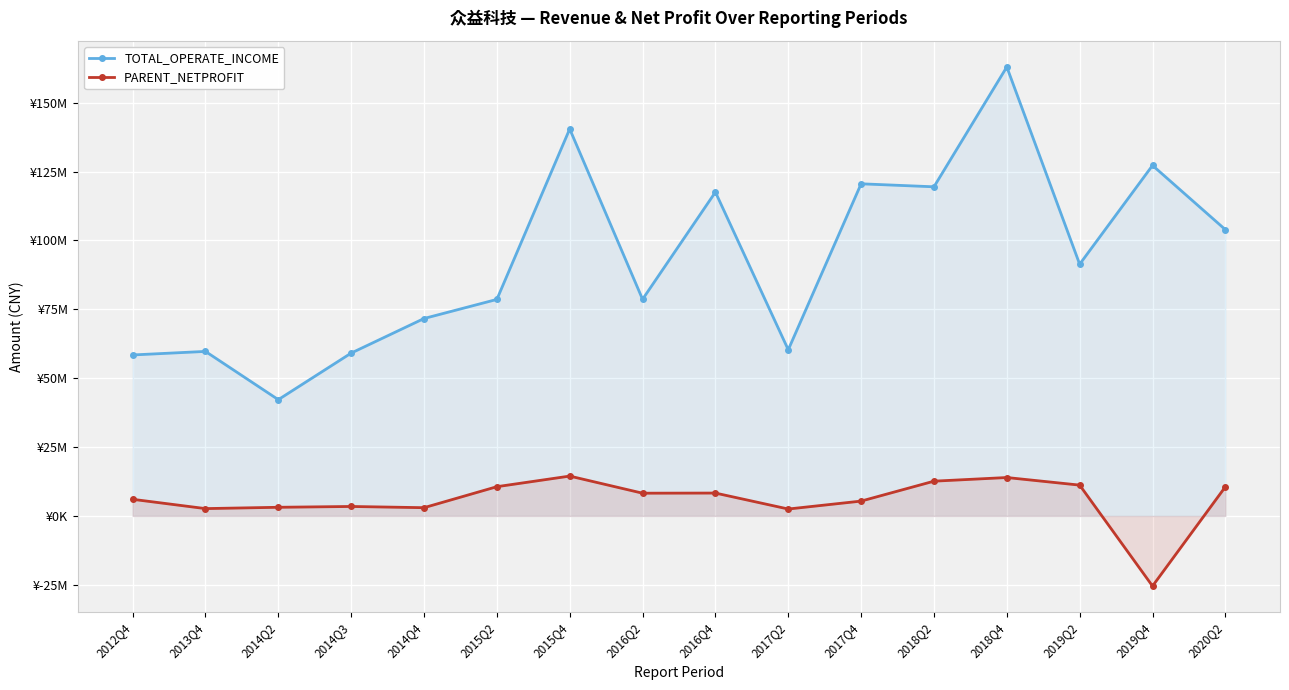

What is the difference between the second highest and minimum values in the PARENT_NETPROFIT series?

39388272.4